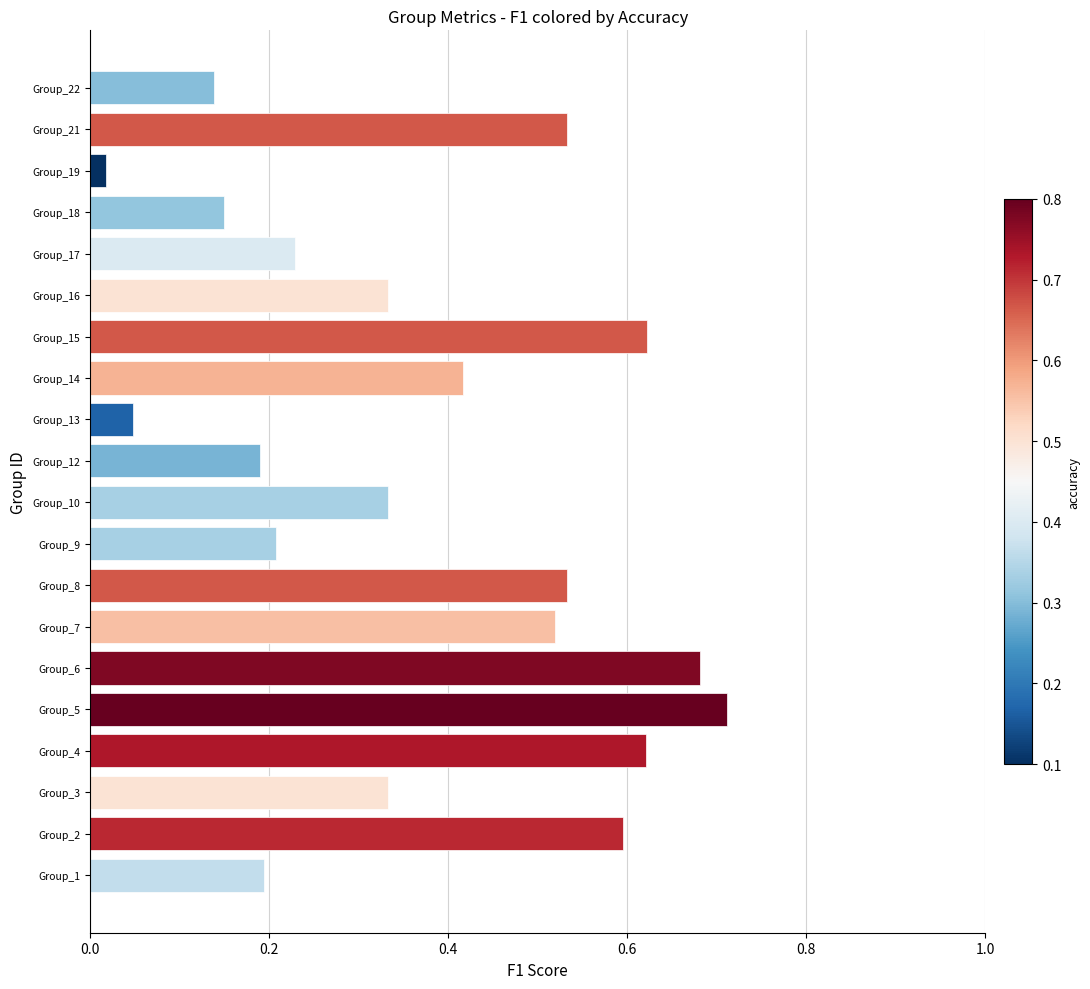

The value at Group_12 is 0.2. True or false?

True